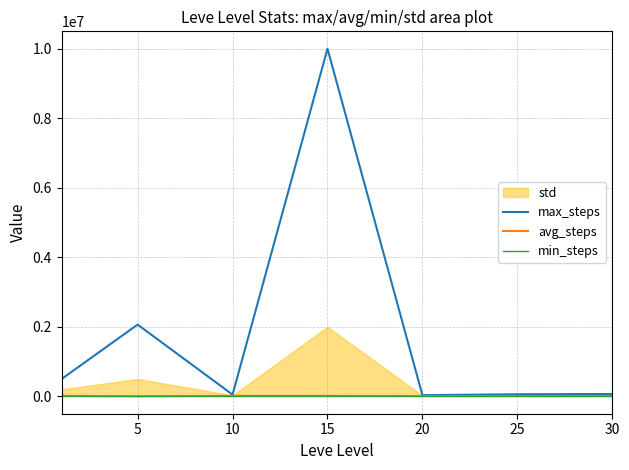

At which label does min_steps first exceed 112?

5